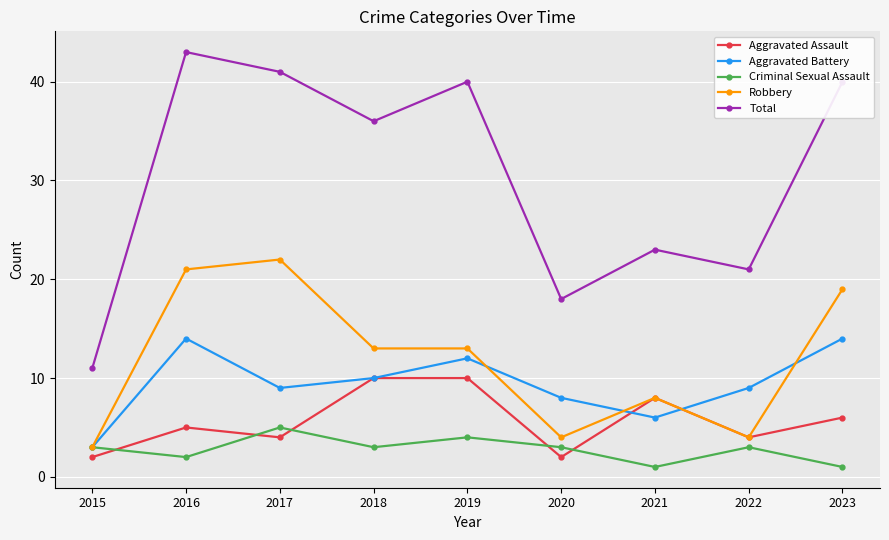

Between which two adjacent categories do Aggravated Assault and Criminal Sexual Assault first intersect?

2015 and 2016